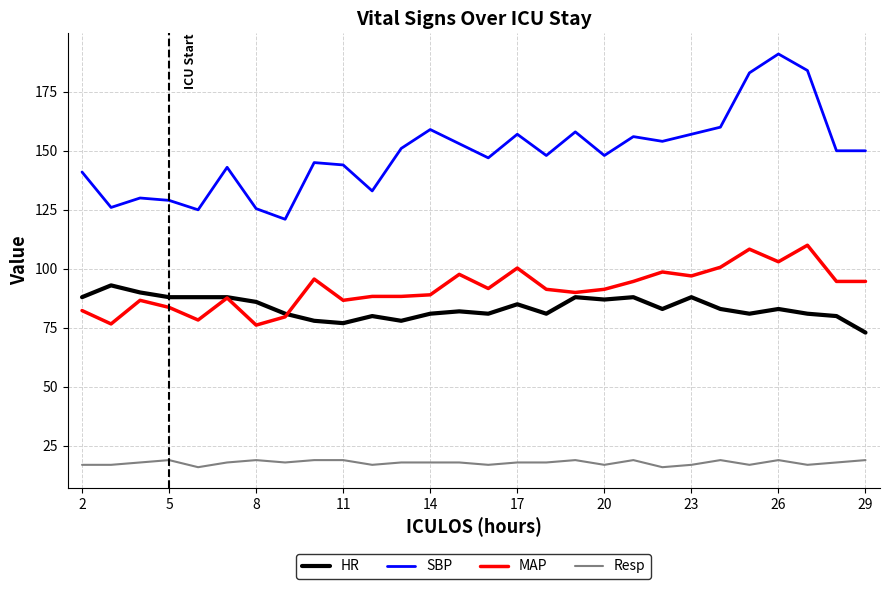

Rank the series by their maximum value, from lowest to highest.

Resp, HR, MAP, SBP